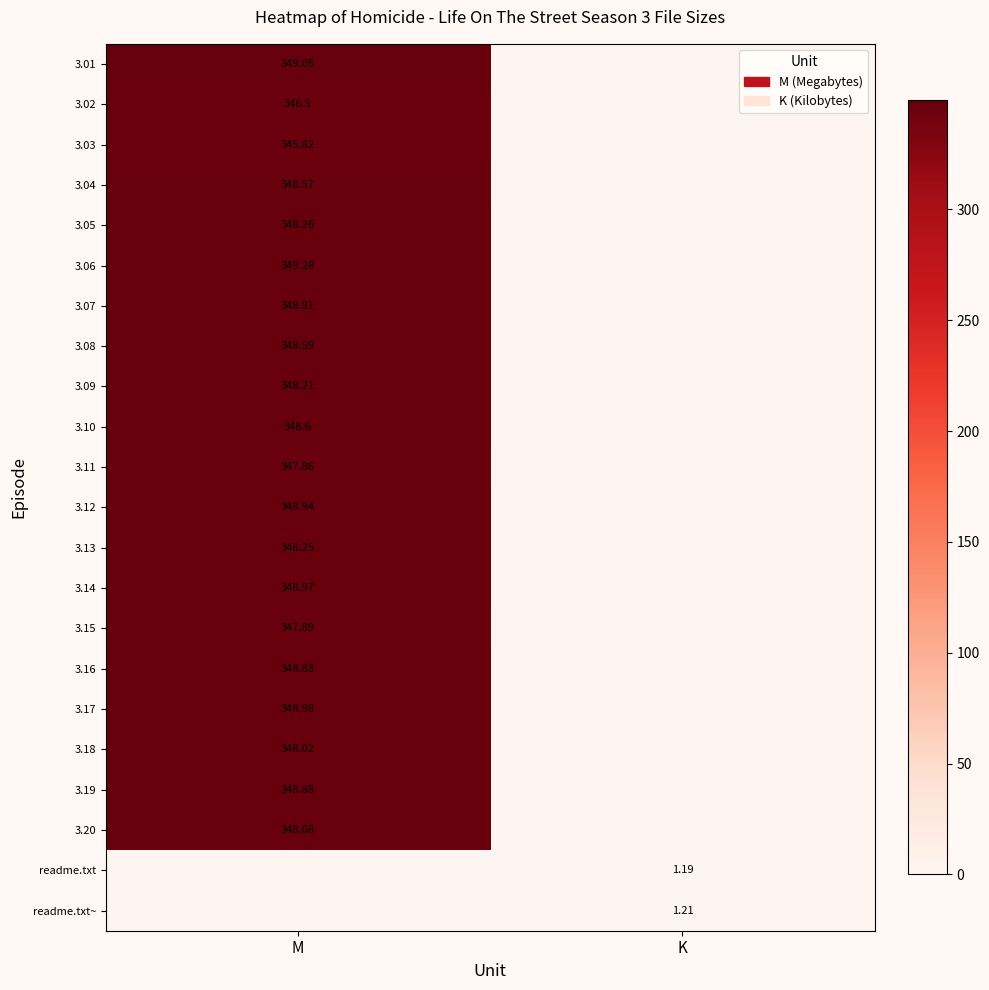

What is the difference between the maximum and minimum values in the 3.06 series?

349.3